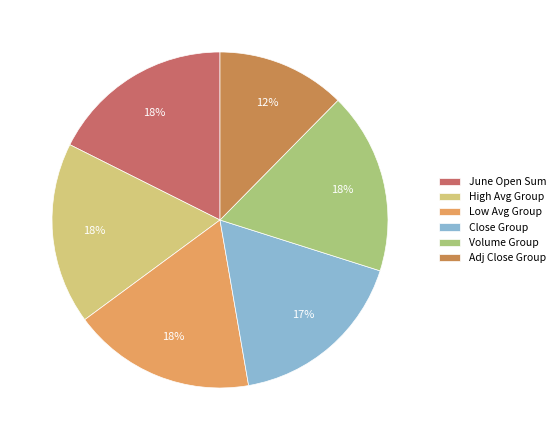

The Close Group slice represents 17% of the pie. True or false?

True